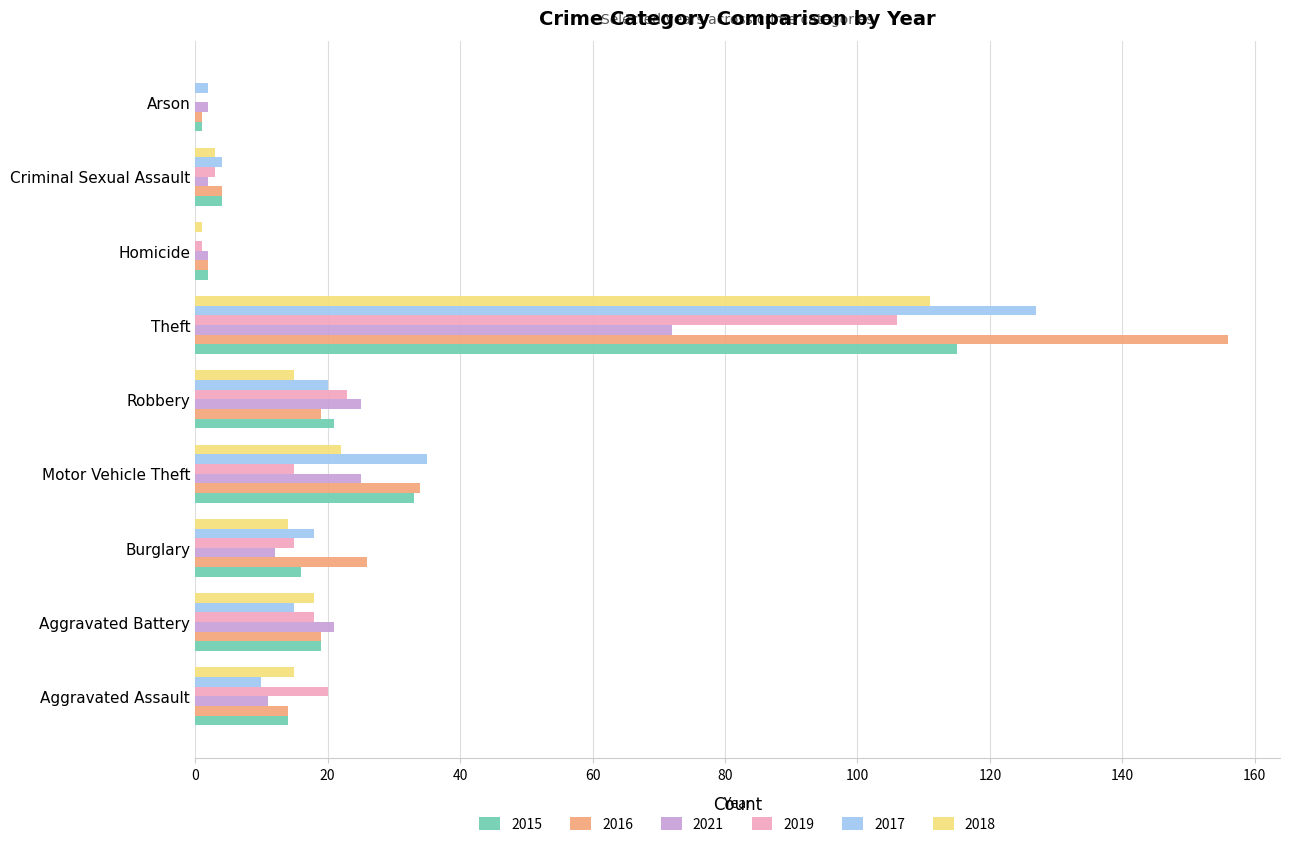

How many categories are shown in the chart?

9